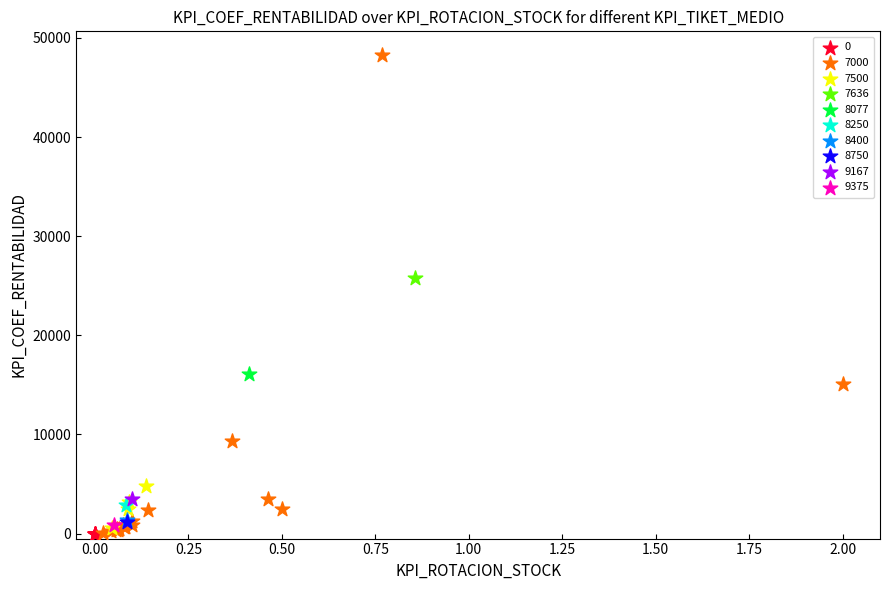

What are all the series names shown in the legend?

0, 7000, 7500, 7636, 8077, 8250, 8400, 8750, 9167, 9375